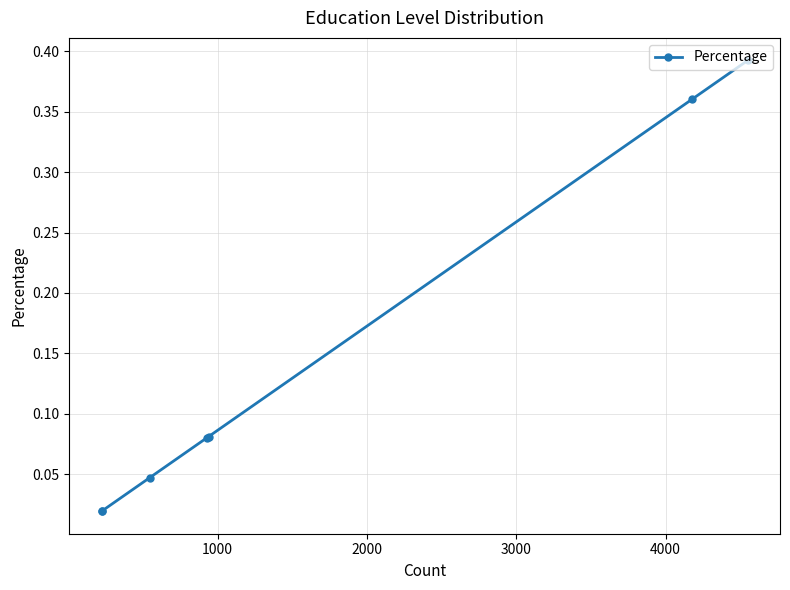

What is the sum of all values?

1.0